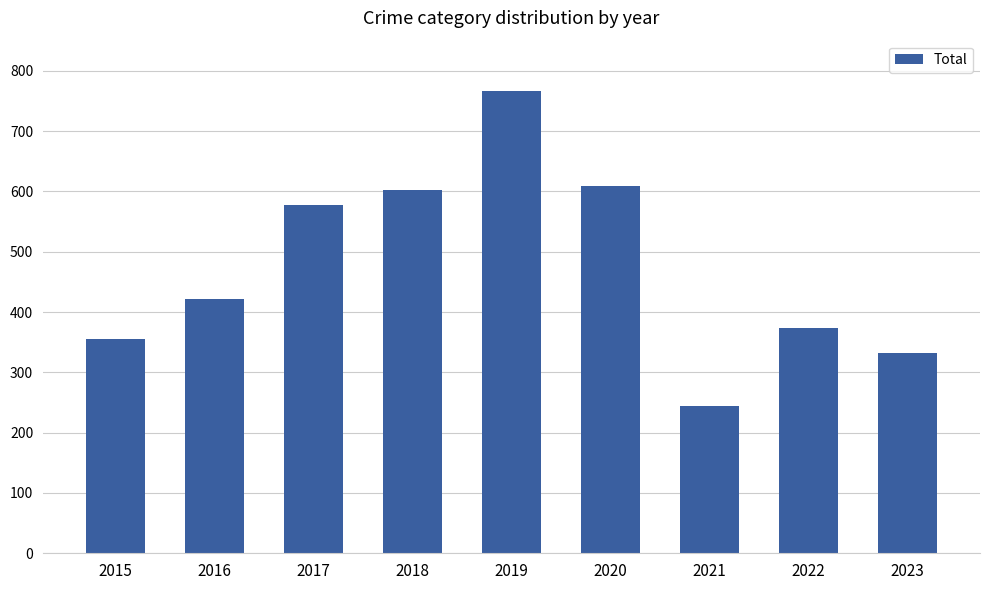

List the labels in order of value, largest first.

2019, 2020, 2018, 2017, 2016, 2022, 2015, 2023, 2021